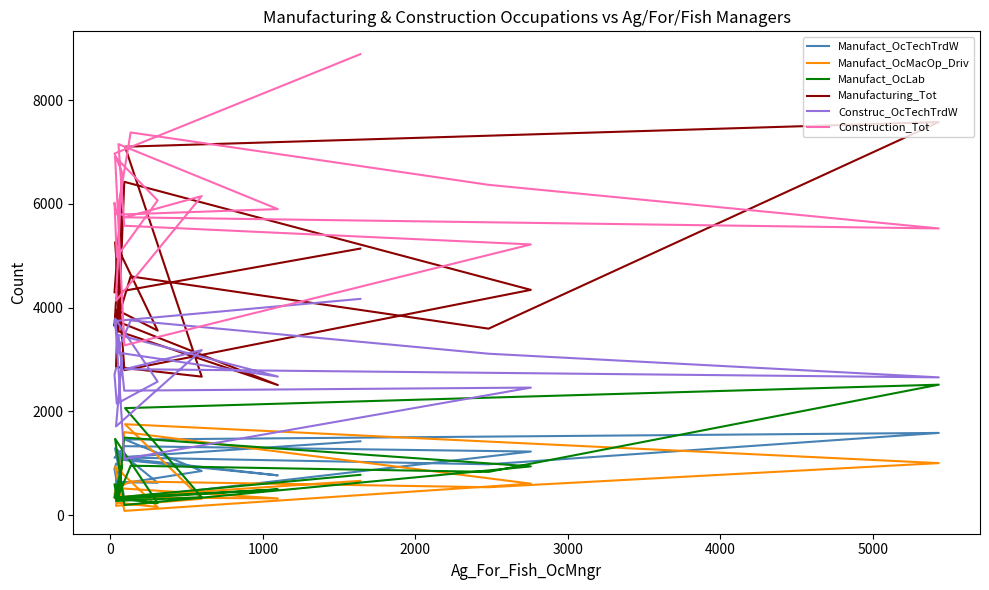

Which series has the widest spread of values?

Construction_Tot